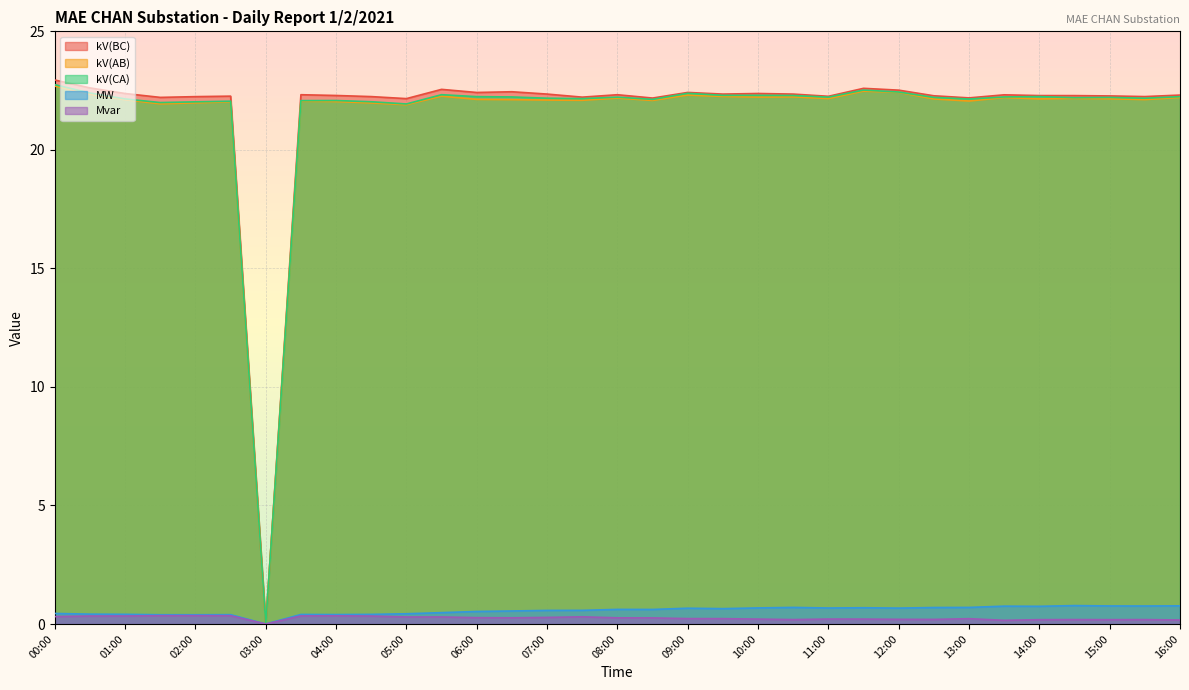

Reading left to right, list all the values displayed in this chart.

kV(BC): 22.9	22.6	22.4	22.2	22.2	22.3	0.0	22.3	22.3	22.2	22.2	22.6	22.4	22.5	22.4	22.2	22.3	22.2	22.4	22.4	22.4	22.4	22.3	22.6	22.5	22.3	22.2	22.3	22.3	22.3	22.3	22.2	22.3
kV(AB): 22.7	22.3	22.1	21.9	22.0	22.0	0.0	22.1	22.0	22.0	21.9	22.3	22.1	22.1	22.1	22.1	22.2	22.1	22.3	22.3	22.2	22.2	22.2	22.5	22.4	22.1	22.1	22.2	22.2	22.2	22.2	22.1	22.2
kV(CA): 22.8	22.4	22.1	22.0	22.0	22.1	0.0	22.1	22.1	22.0	21.9	22.3	22.2	22.2	22.2	22.2	22.2	22.1	22.4	22.3	22.3	22.3	22.2	22.5	22.4	22.2	22.1	22.2	22.2	22.2	22.2	22.2	22.2
MW: 0.4	0.4	0.4	0.4	0.4	0.4	0.0	0.4	0.4	0.4	0.4	0.5	0.5	0.6	0.6	0.6	0.6	0.6	0.7	0.6	0.7	0.7	0.7	0.7	0.7	0.7	0.7	0.8	0.7	0.8	0.8	0.8	0.8
Mvar: 0.3	0.3	0.3	0.4	0.4	0.4	0.0	0.3	0.3	0.3	0.3	0.3	0.3	0.3	0.3	0.3	0.3	0.3	0.2	0.2	0.2	0.2	0.2	0.2	0.2	0.2	0.2	0.2	0.2	0.2	0.2	0.2	0.2